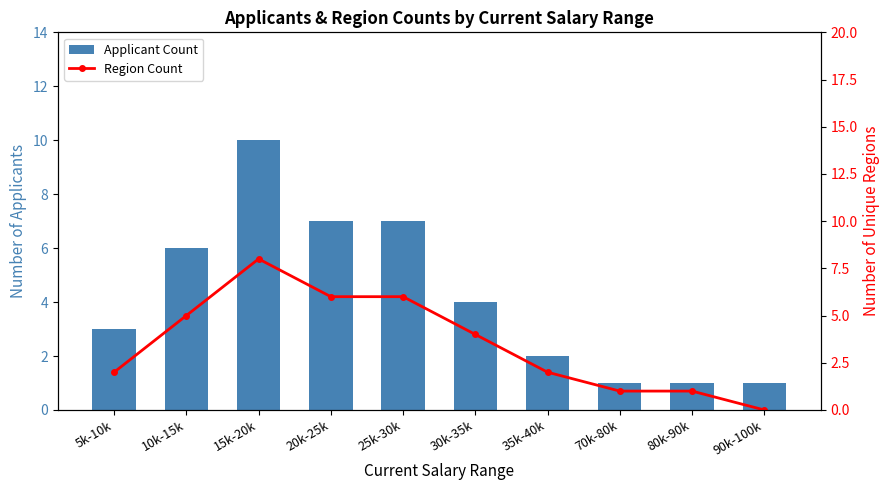

Rank the series by their maximum value, from highest to lowest.

Applicant Count, Region Count